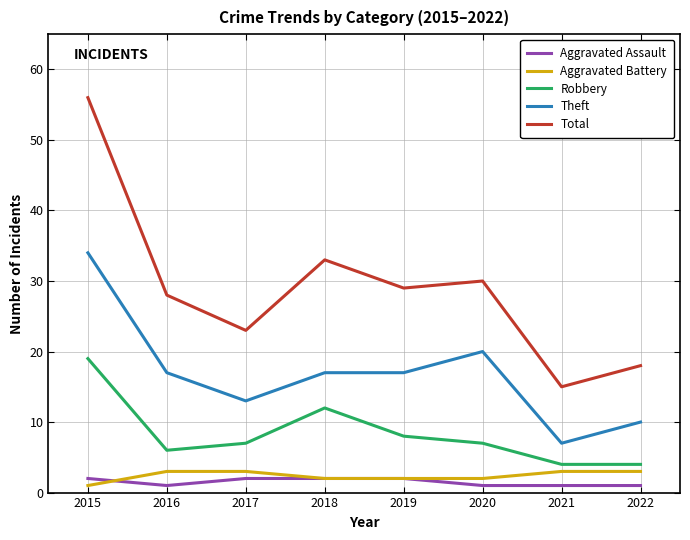

Which series has the largest total across all categories?

Total